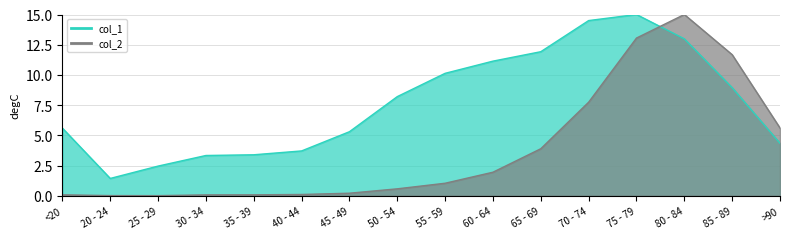

Is it true that col_2 equals 10.7 at 70 - 74?

False